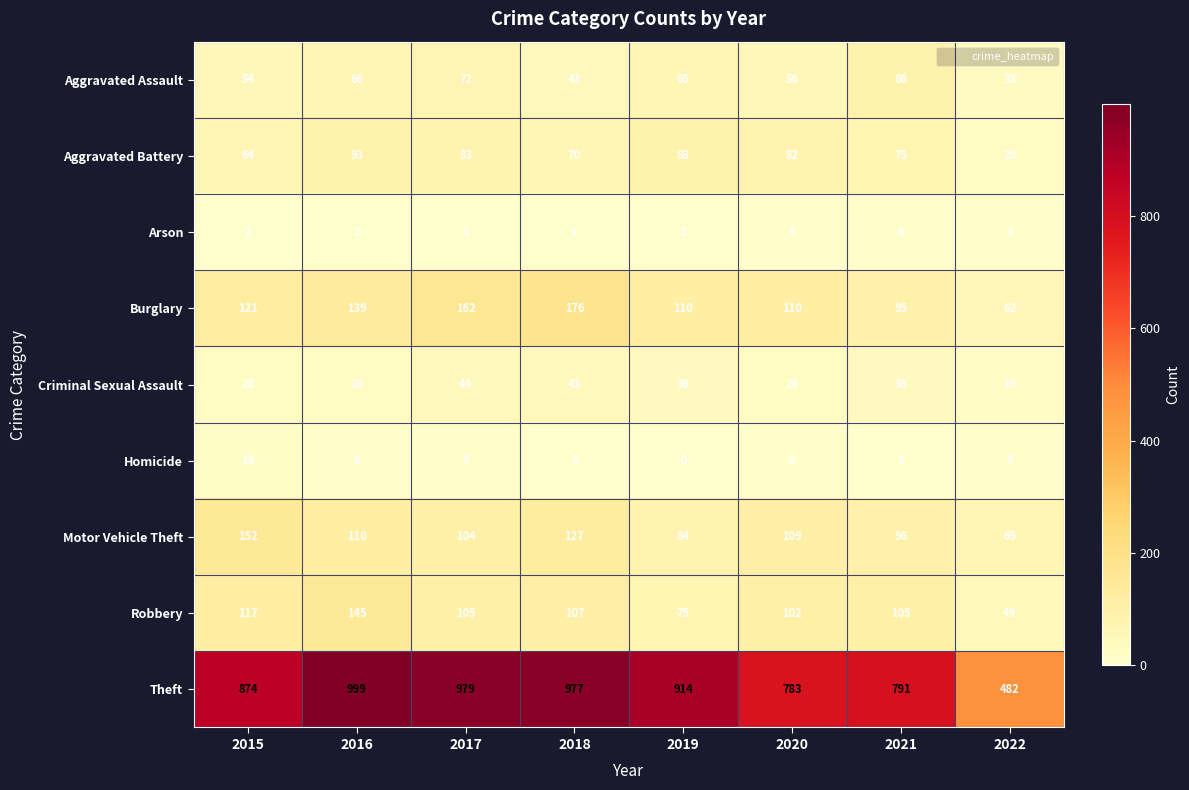

True or false: Burglary has a value of 110 at 2019.

True